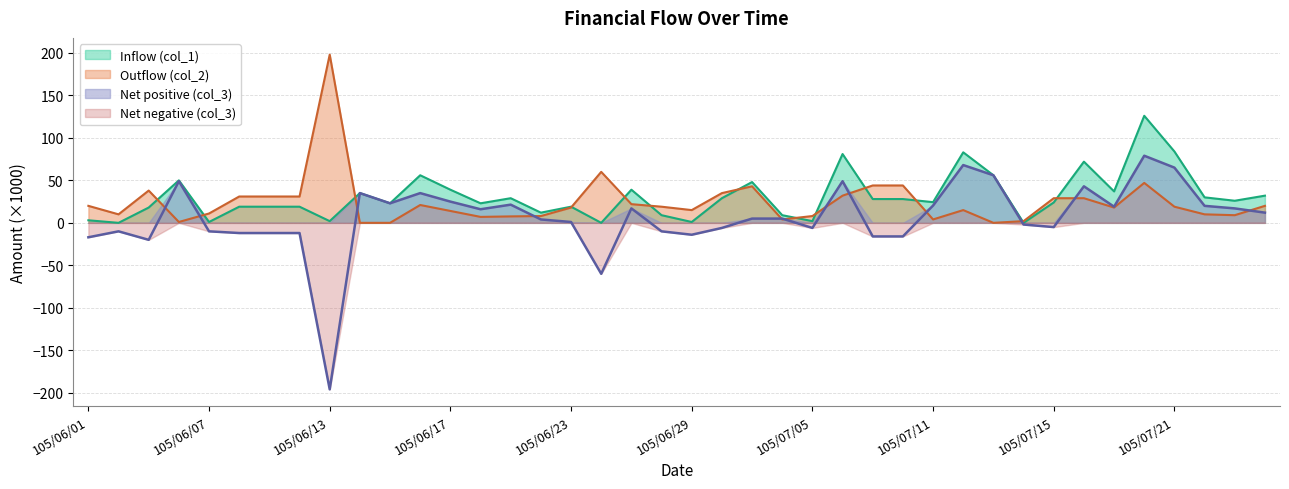

Which series has the widest spread of values?

Net (col_3)